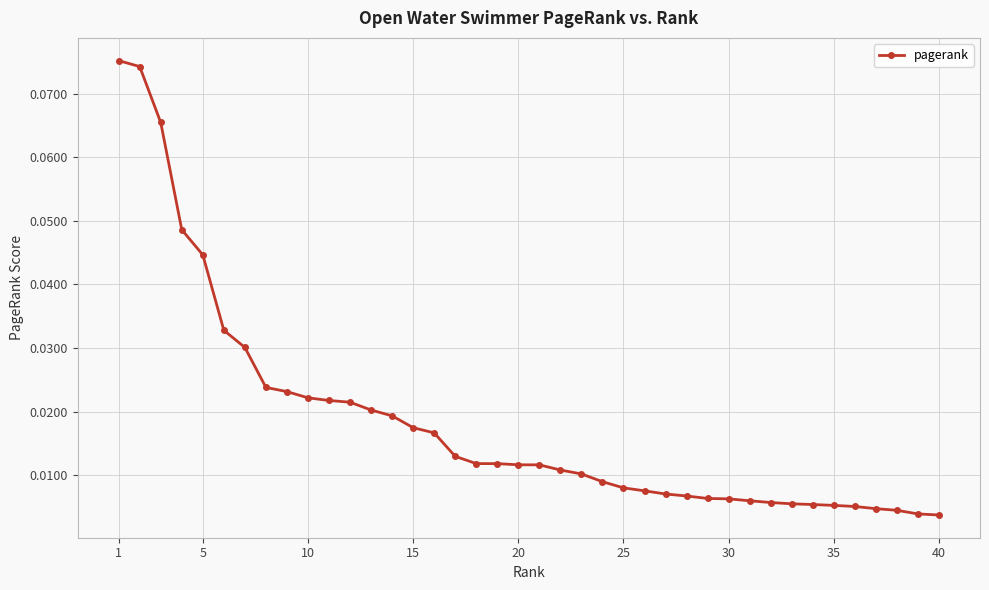

What is the sum of all values?

0.7